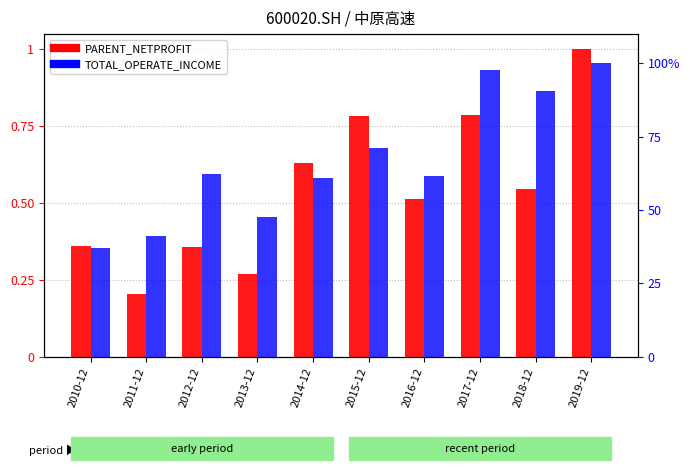

How many bars are there in each group?

2